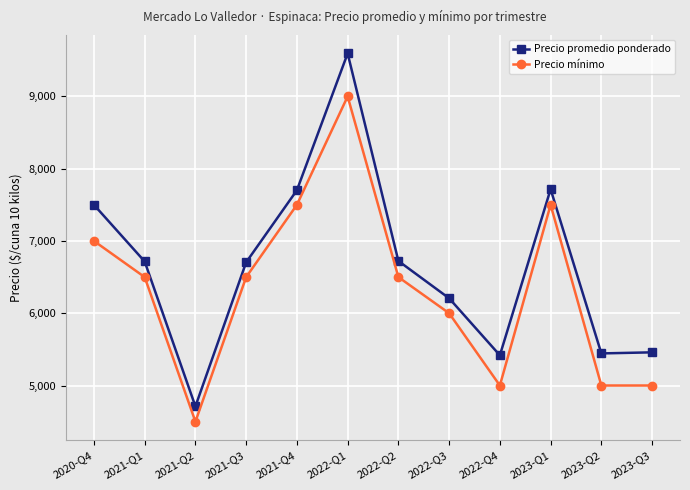

The Precio promedio ponderado series shows 11571 at 2021-Q4. True or false?

False